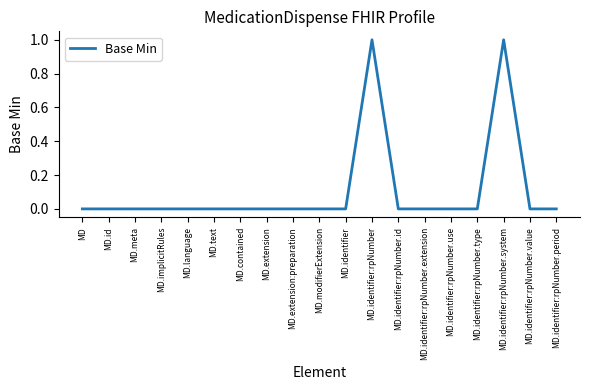

Is it true that the value at MD.extension is 0?

True